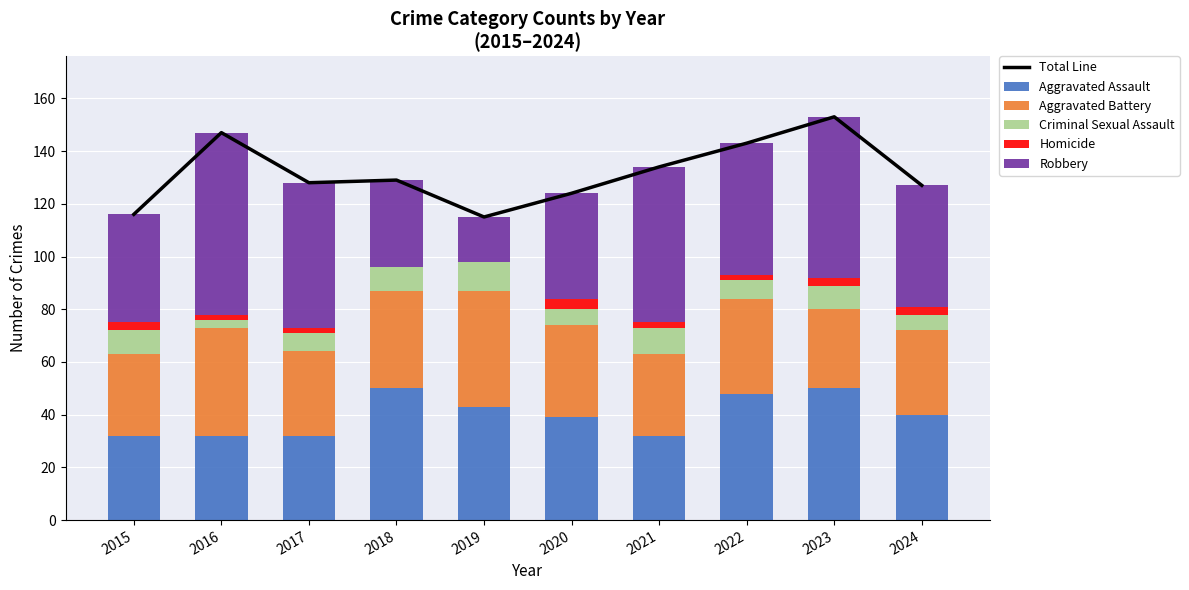

What is the difference between the maximum and minimum values in the Aggravated Assault series?

18